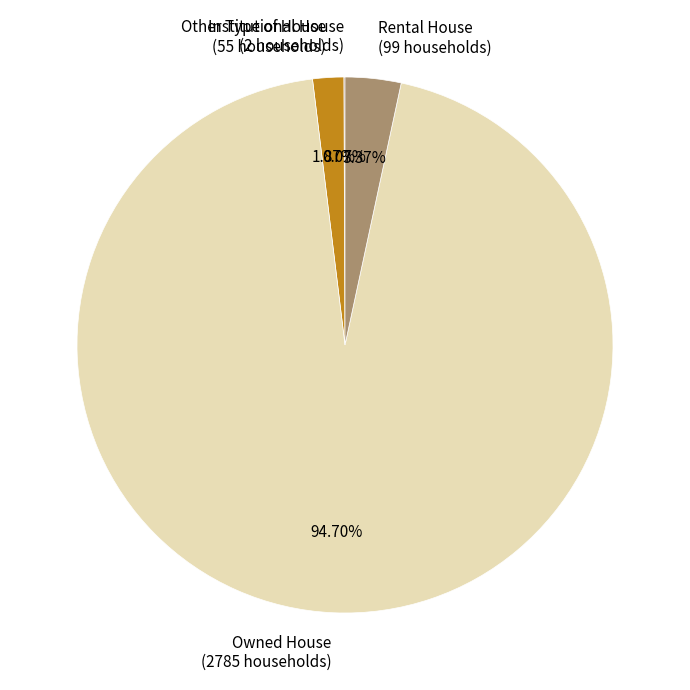

What percentage is NOT represented by Rental House?

96.6%